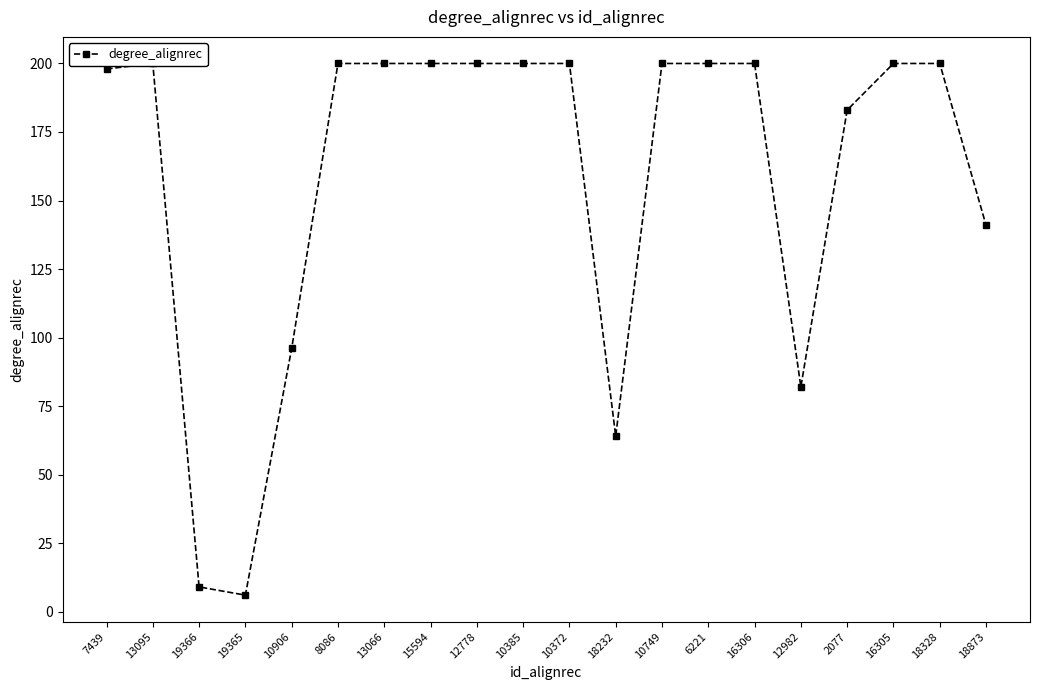

How many interior local valleys (lower than both neighbors) does the data have?

3